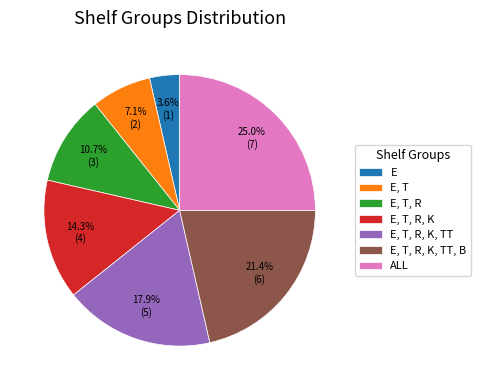

Is the sum of E, T, R and E, T, R, K greater than half?

No